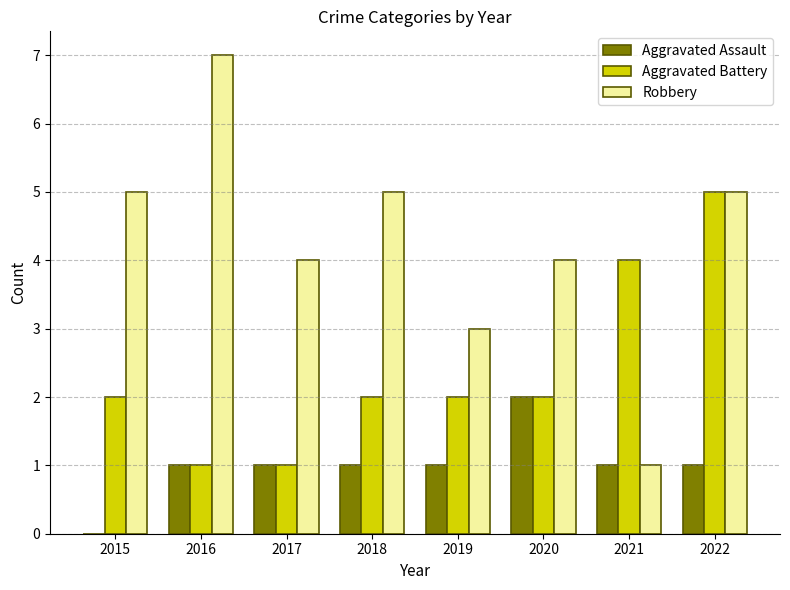

Read the Robbery value at 2022.

5